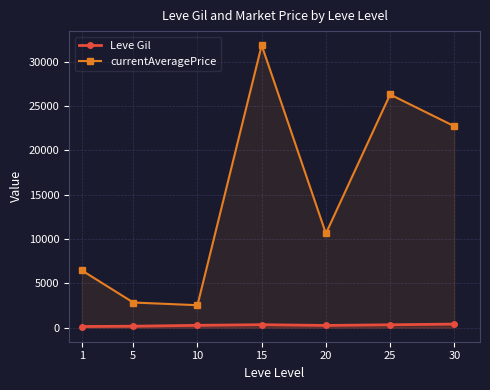

True or false: Leve Gil and currentAveragePrice intersect in this chart.

False